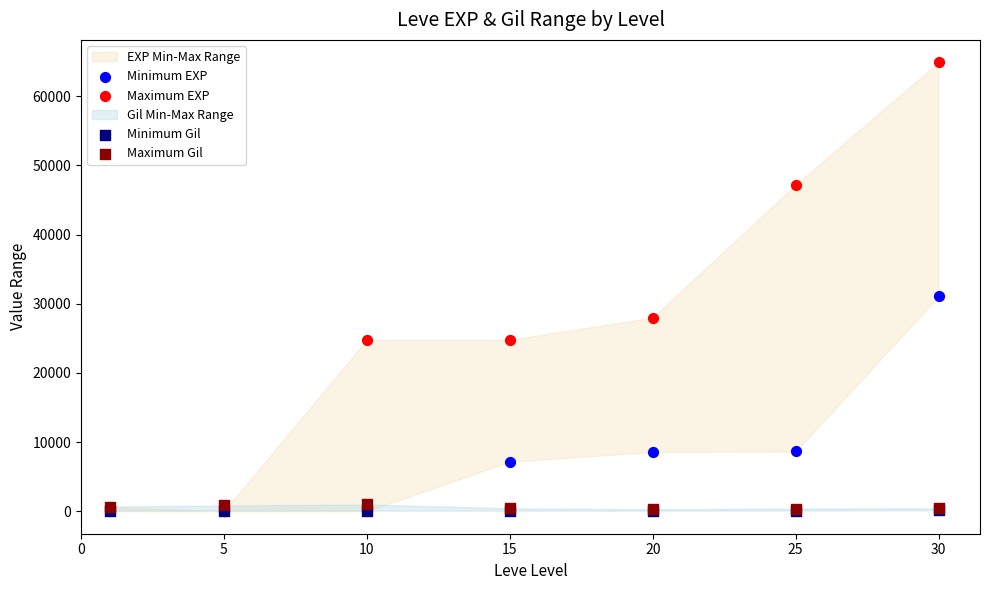

In the Maximum EXP series, what Y value is closest to 32458?

28010